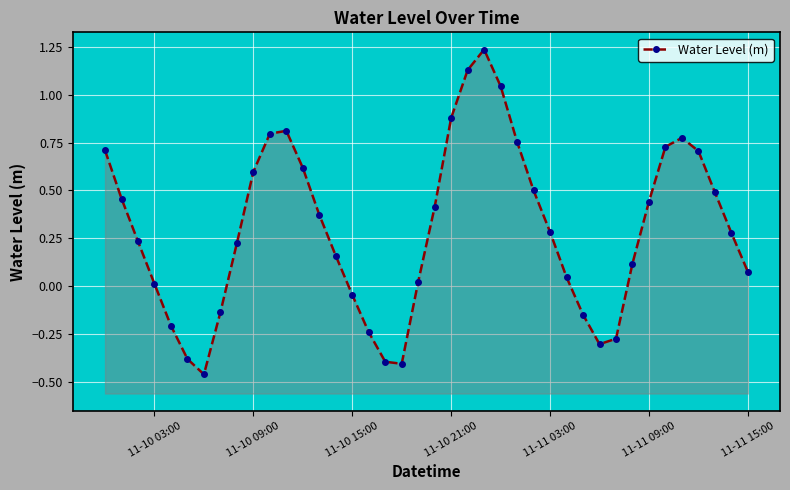

Reading right to left, extract all data points from this chart.

0.1	0.3	0.5	0.7	0.8	0.7	0.4	0.1	-0.3	-0.3	-0.1	0.0	0.3	0.5	0.8	1.0	1.2	1.1	0.9	0.4	0.0	-0.4	-0.4	-0.2	-0.0	0.2	0.4	0.6	0.8	0.8	0.6	0.2	-0.1	-0.5	-0.4	-0.2	0.0	0.2	0.5	0.7